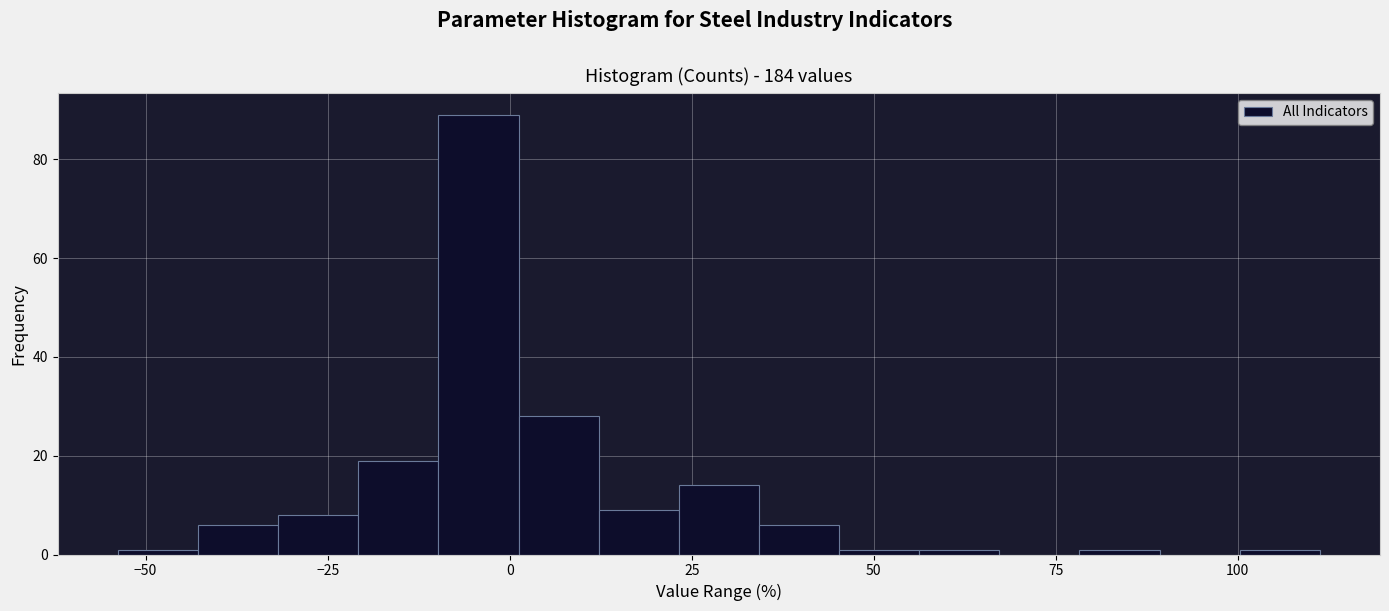

Read against the x-axis, roughly where is the centre of the tallest bar?

-5